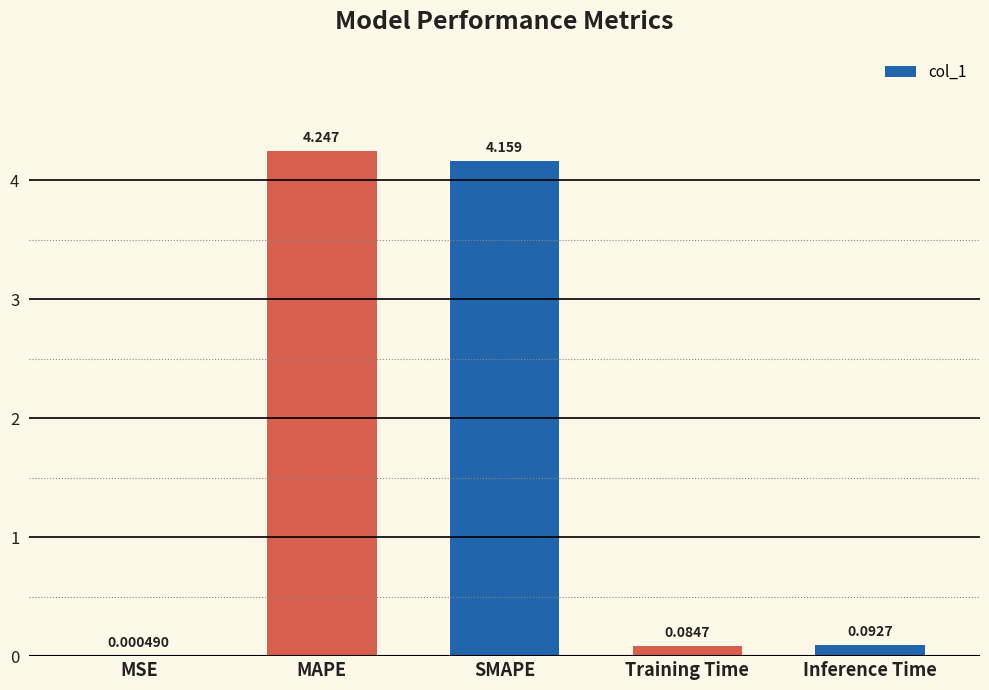

Are the bars grouped side by side (vs. stacked)?

No